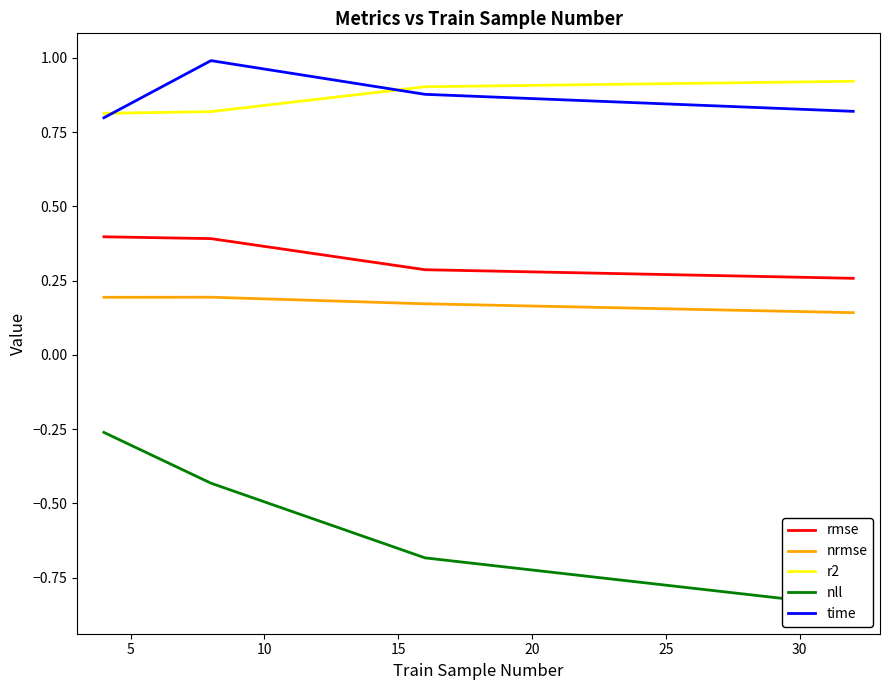

What is the smallest value displayed?

-0.8